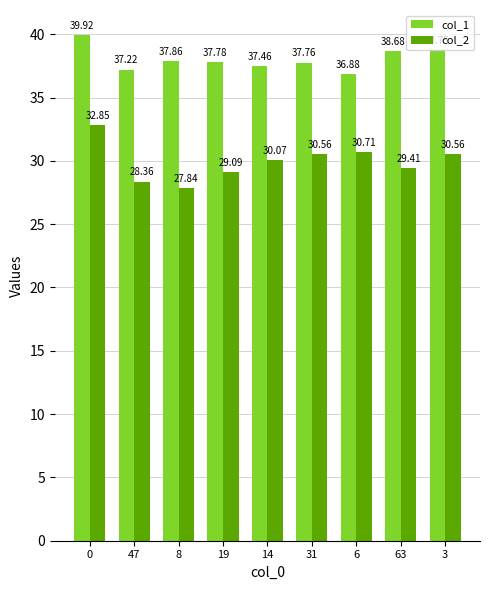

How many categories are shown in the chart?

9